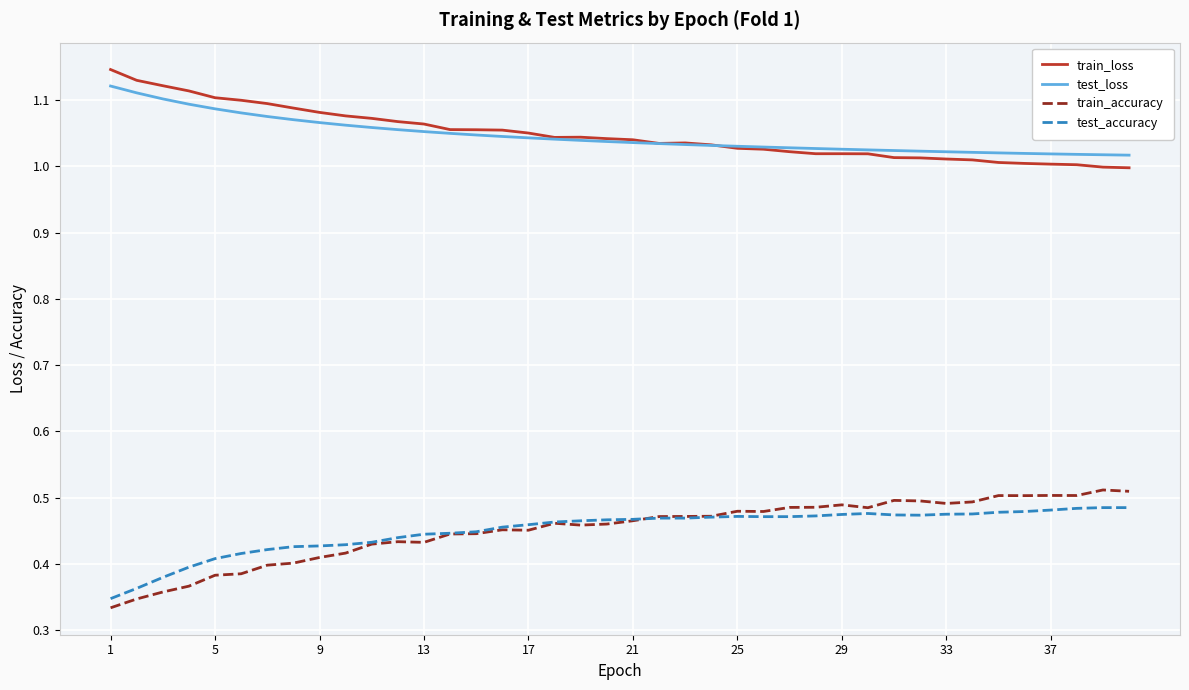

After their last crossing, which series has the higher values: test_loss or train_loss?

test_loss